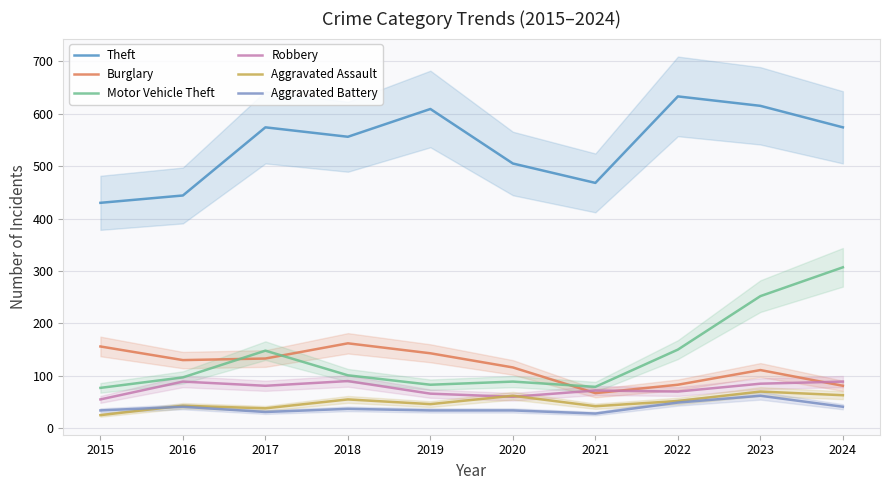

What is the sum of the Burglary values at 2020 and 2023?

227